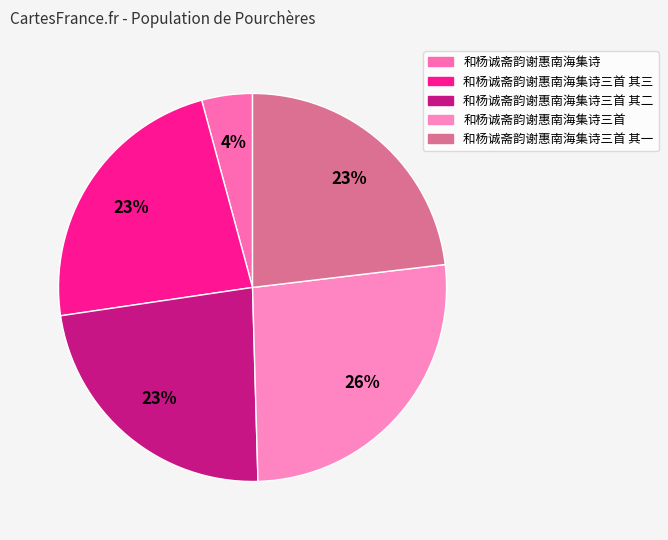

How many slices are in this pie chart?

5